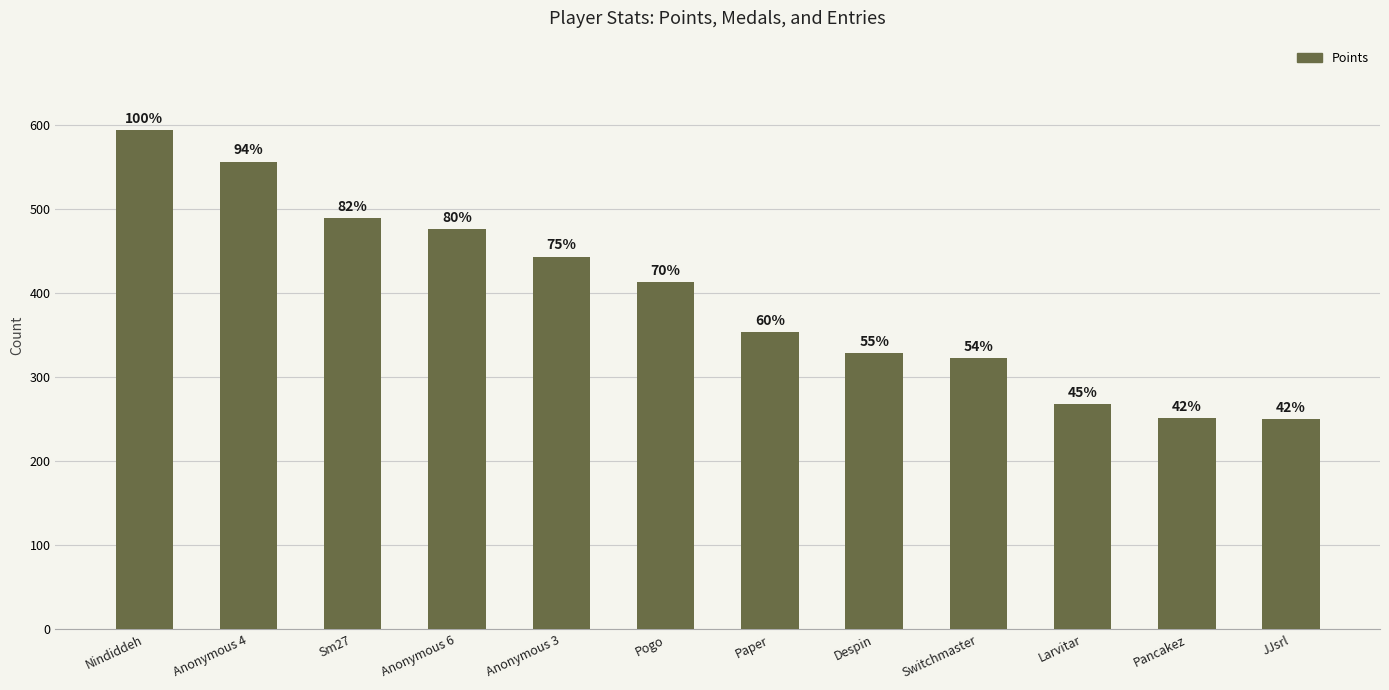

What is the label of the 5th bar from the right?

Despin